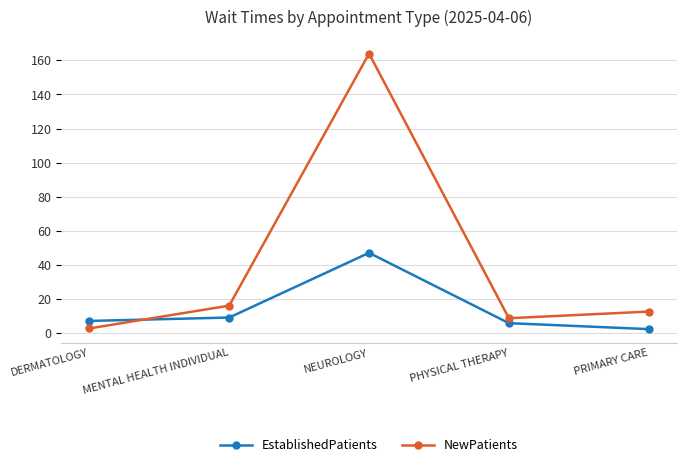

Between DERMATOLOGY and MENTAL HEALTH INDIVIDUAL, which series saw the biggest shift?

NewPatients